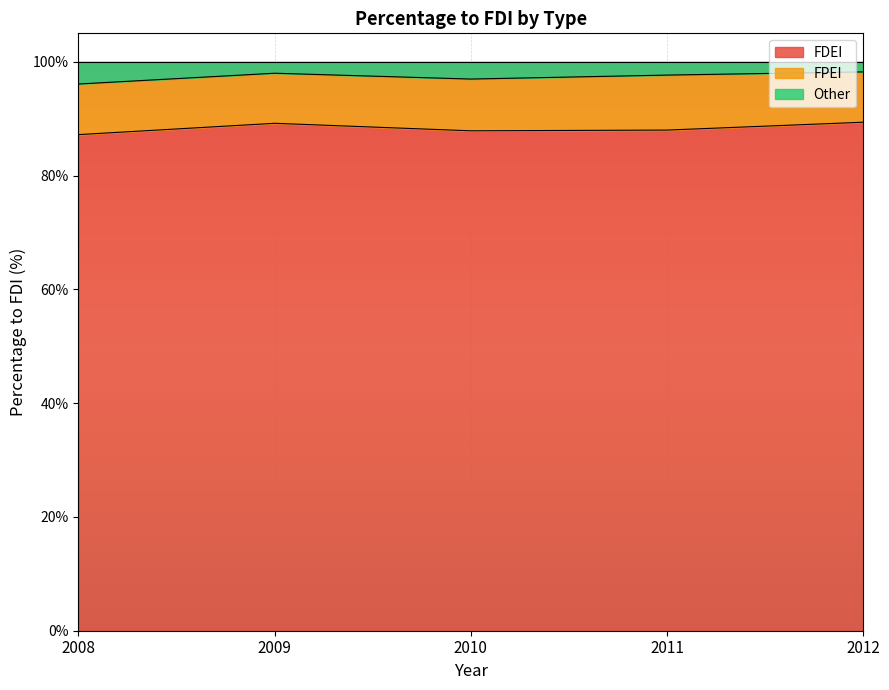

The value of FDEI at 2011 is 119.1. True or false?

False